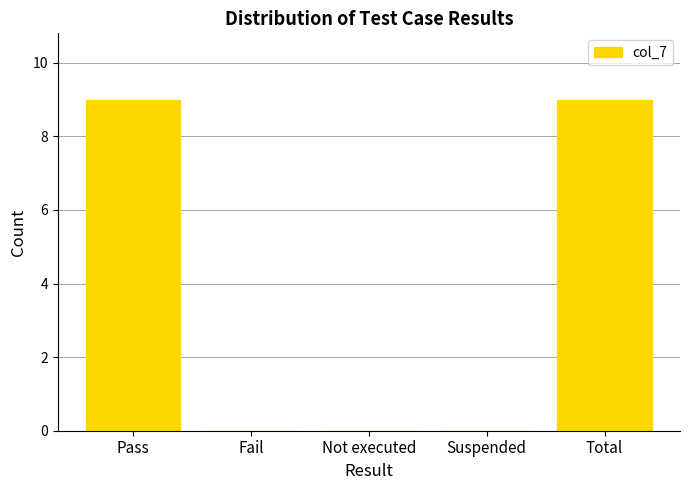

Reading left to right, extract all data points from this chart.

9	0	0	0	9